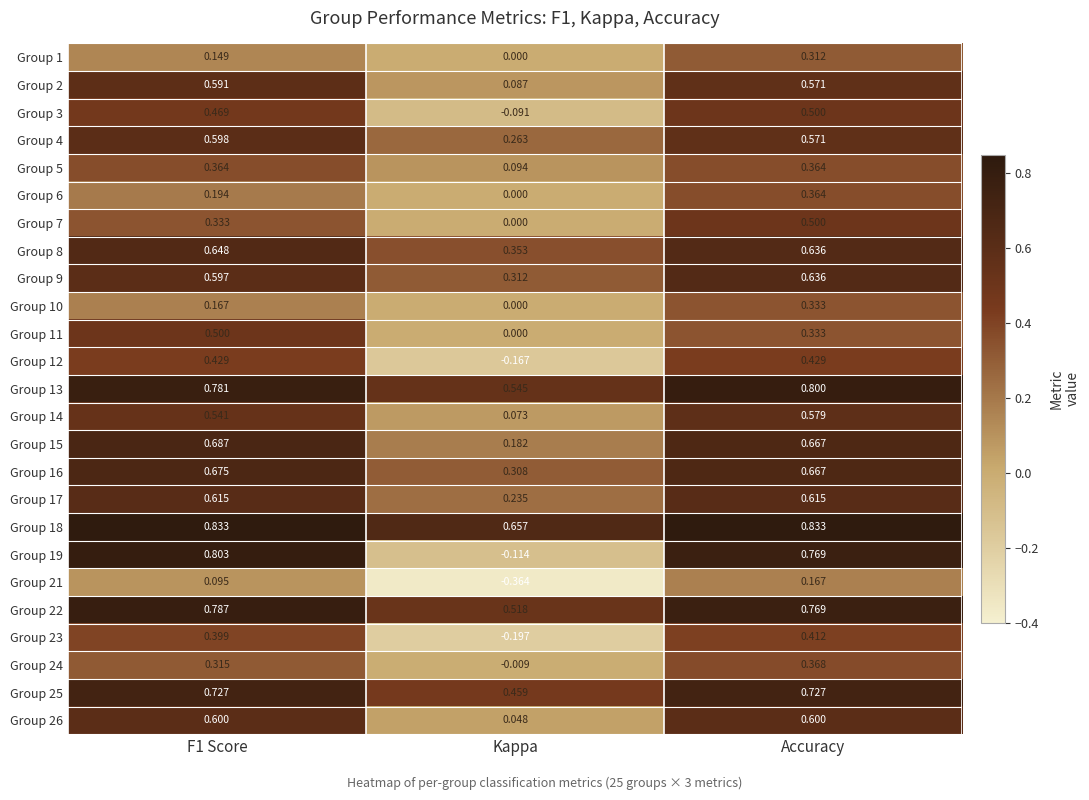

What is the greatest value displayed?

0.8